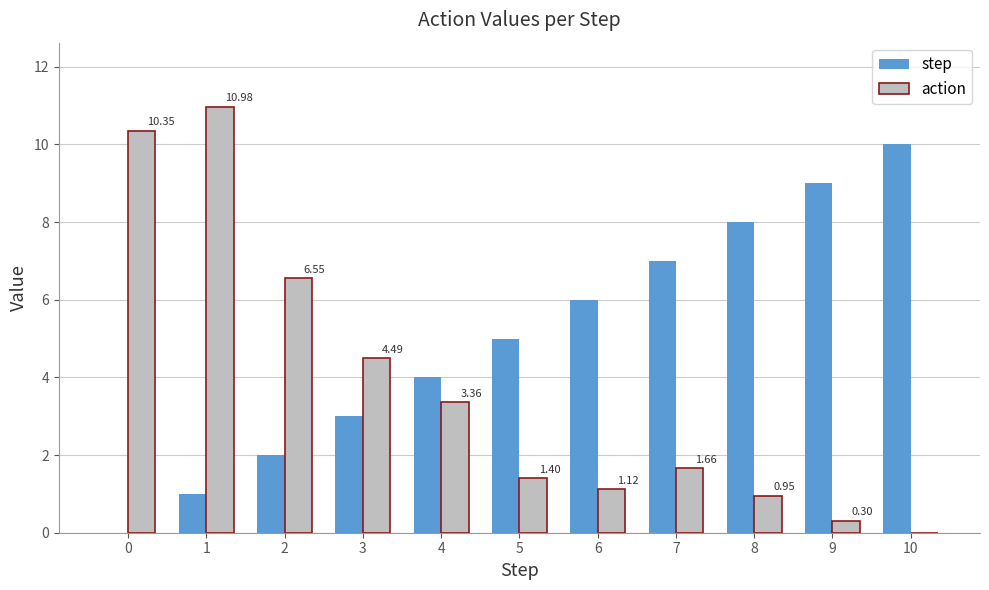

How many data points does each series have?

11